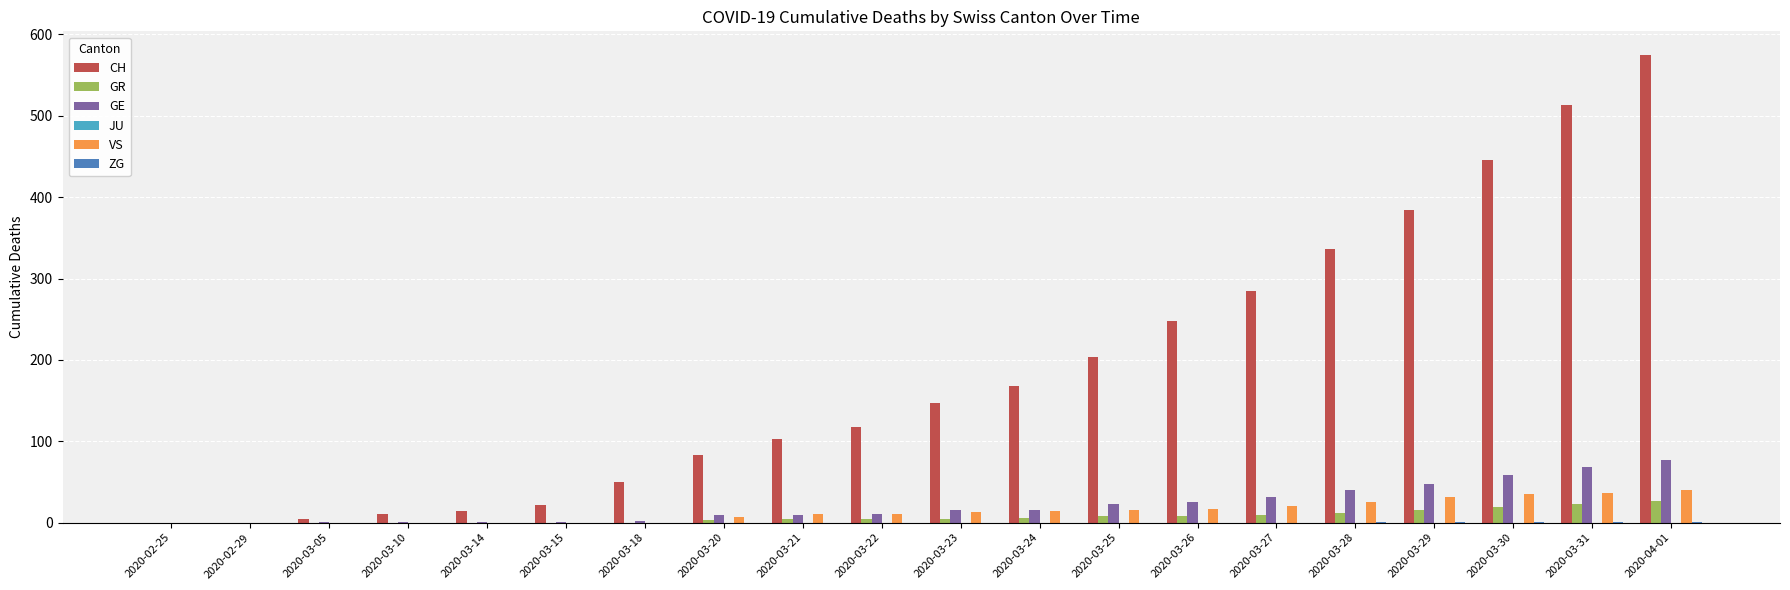

At which category does the chart reach its peak across all series?

2020-04-01